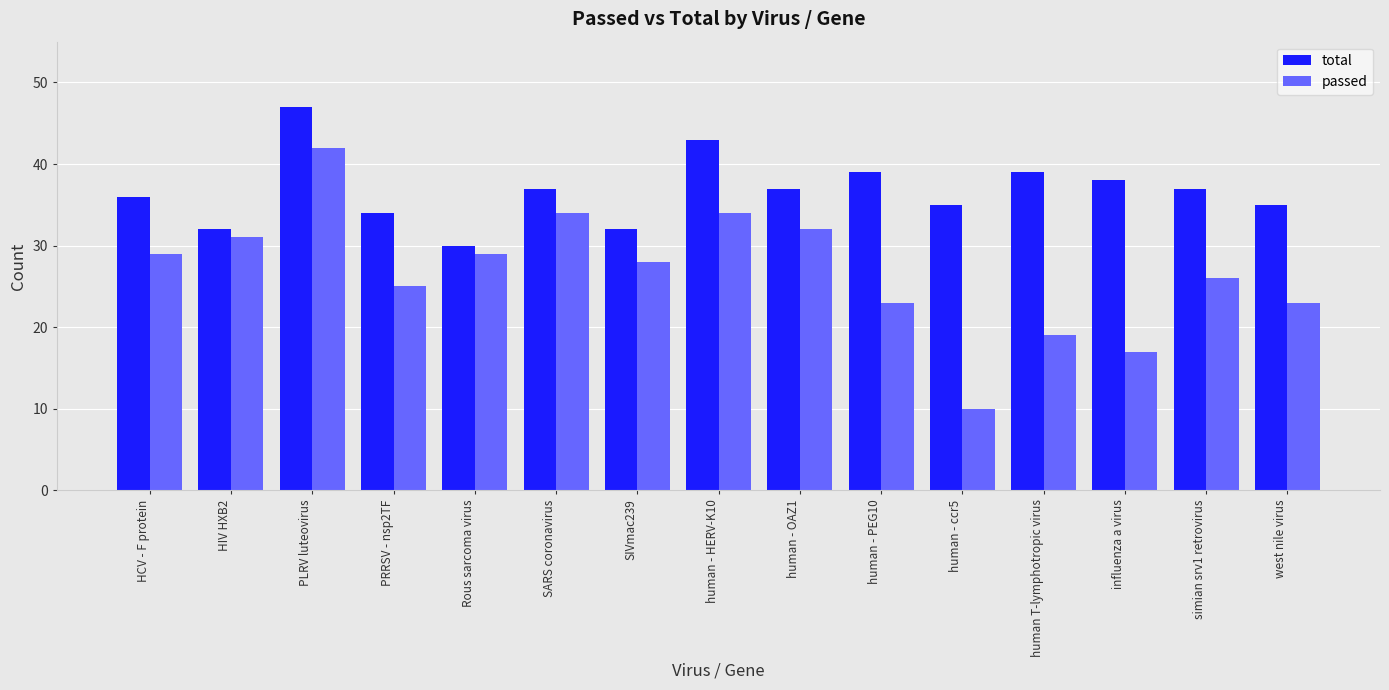

Reading left to right, what are all the values shown in this chart?

total: HCV - F protein=36	HIV HXB2=32	PLRV luteovirus=47	PRRSV - nsp2TF=34	Rous sarcoma virus=30	SARS coronavirus=37	SIVmac239=32	human - HERV-K10=43	human - OAZ1=37	human - PEG10=39	human - ccr5=35	human T-lymphotropic virus=39	influenza a virus=38	simian srv1 retrovirus=37	west nile virus=35
passed: HCV - F protein=29	HIV HXB2=31	PLRV luteovirus=42	PRRSV - nsp2TF=25	Rous sarcoma virus=29	SARS coronavirus=34	SIVmac239=28	human - HERV-K10=34	human - OAZ1=32	human - PEG10=23	human - ccr5=10	human T-lymphotropic virus=19	influenza a virus=17	simian srv1 retrovirus=26	west nile virus=23